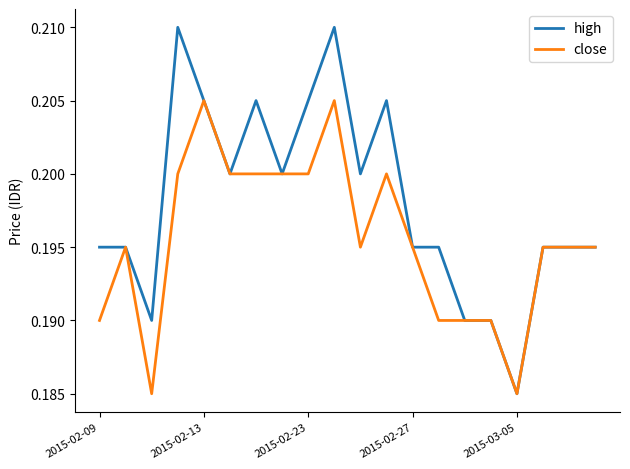

Rank the series by their maximum value, from lowest to highest.

close, high